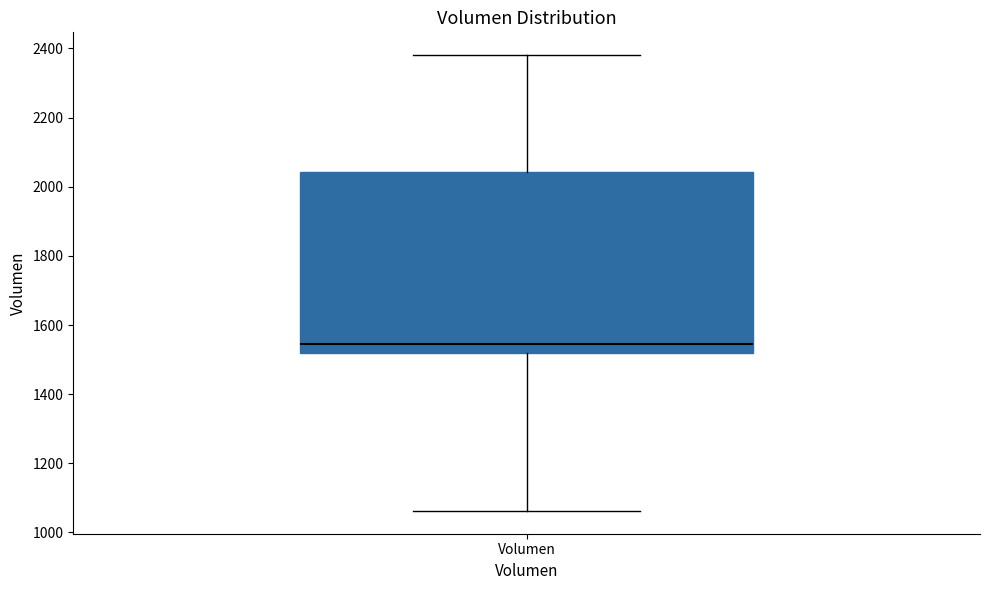

Transcribe this box plot: give where the median line is, the range the box spans, and where the two whiskers end, as read against the y-axis. The values are not printed on the chart, so give them approximately, as read against the axis.

median 1540, box 1520 to 2040, whiskers 1060 to 2380